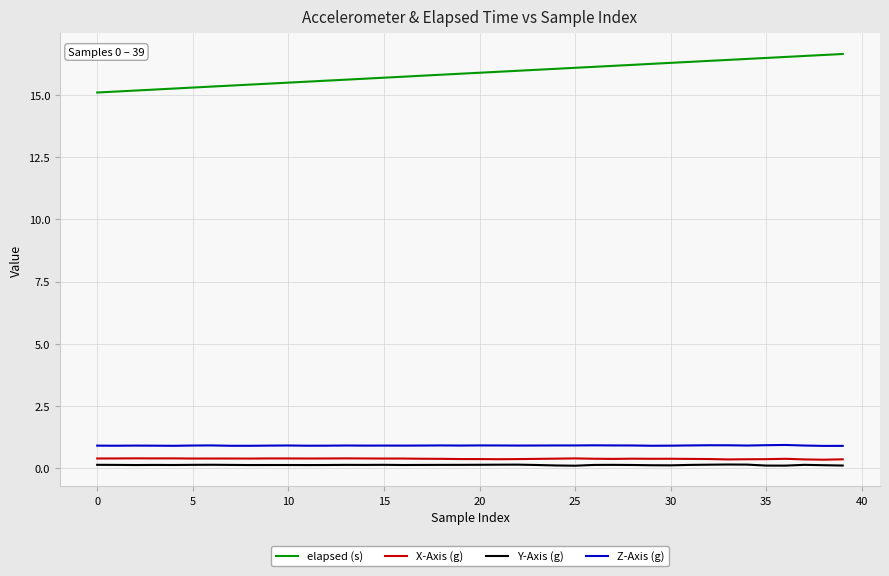

At how many categories does at least one series exceed 15?

40